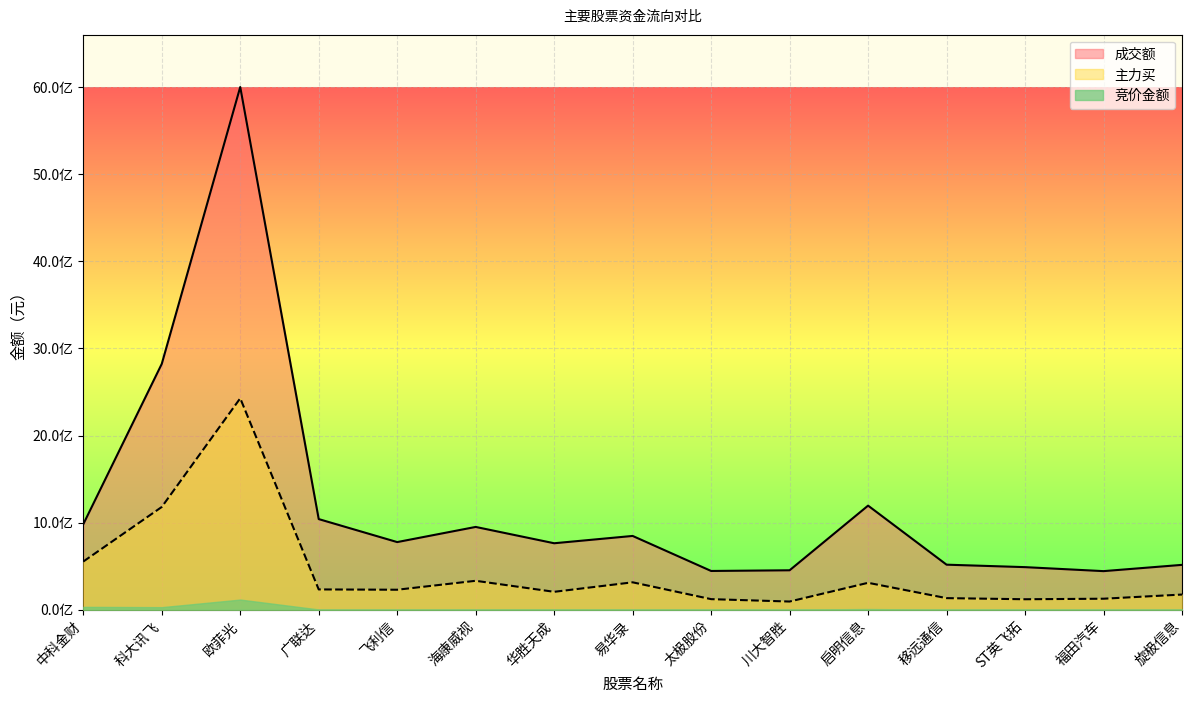

List the labels in order of 主力买 value, smallest first.

川大智胜, ST英飞拓, 太极股份, 福田汽车, 移远通信, 旋极信息, 华胜天成, 飞利信, 广联达, 启明信息, 易华录, 海康威视, 中科金财, 科大讯飞, 欧菲光